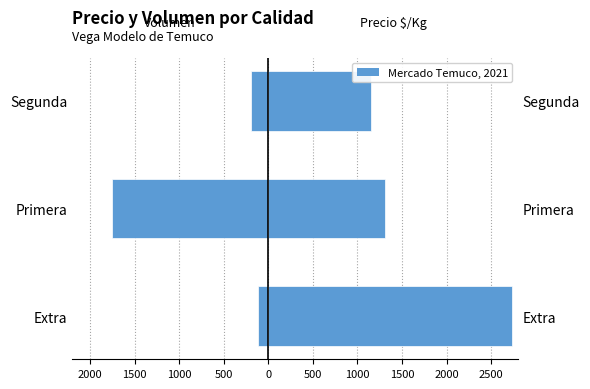

The Volumen series shows -190 at Segunda. True or false?

True